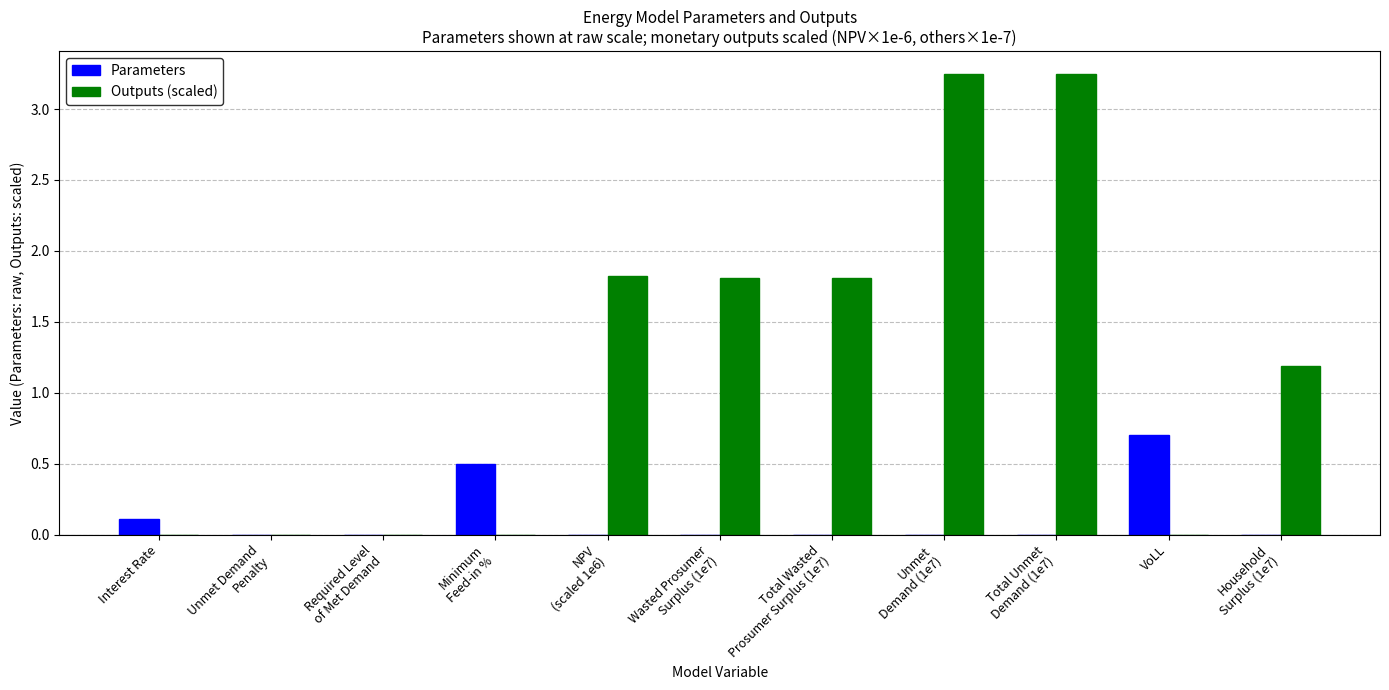

Which category has the highest value in the Parameters series?

VoLL